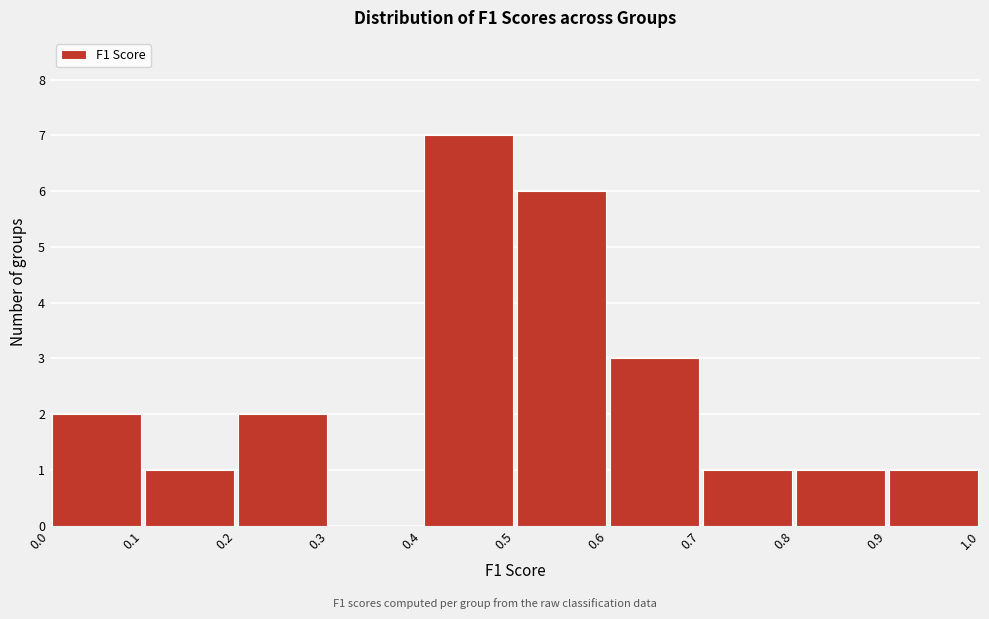

Which range on the x-axis has the tallest bar?

0.4 to 0.5